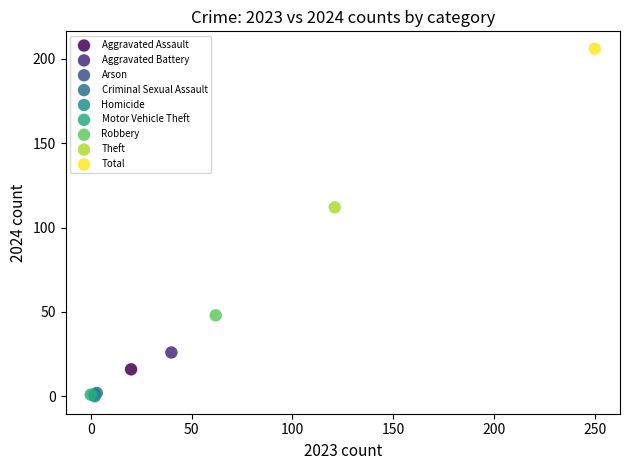

What are all the series names shown in the legend?

Aggravated Assault, Aggravated Battery, Arson, Criminal Sexual Assault, Homicide, Motor Vehicle Theft, Robbery, Theft, Total